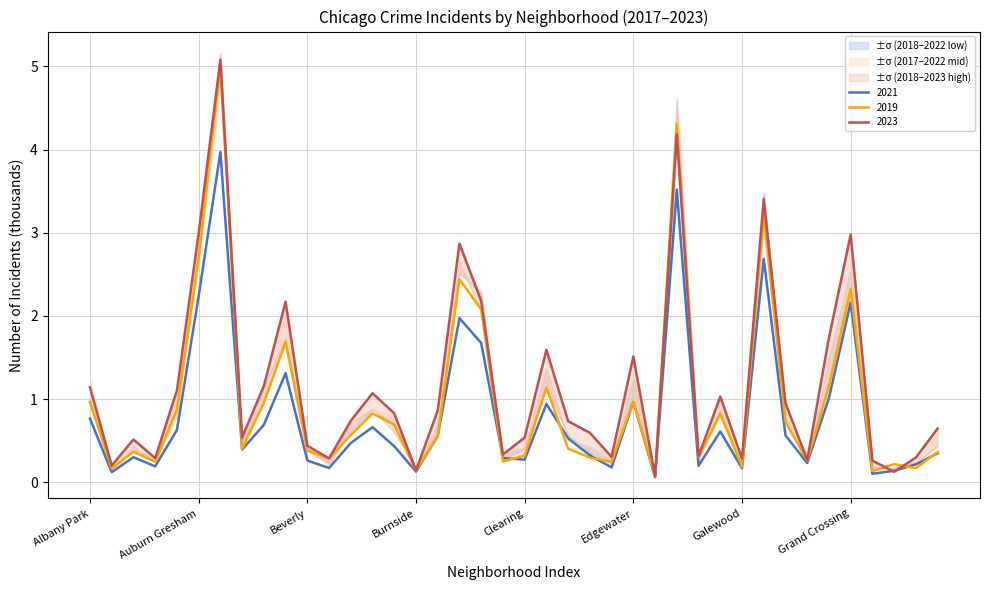

The value of 2019 at Albany Park is 0.5. True or false?

False